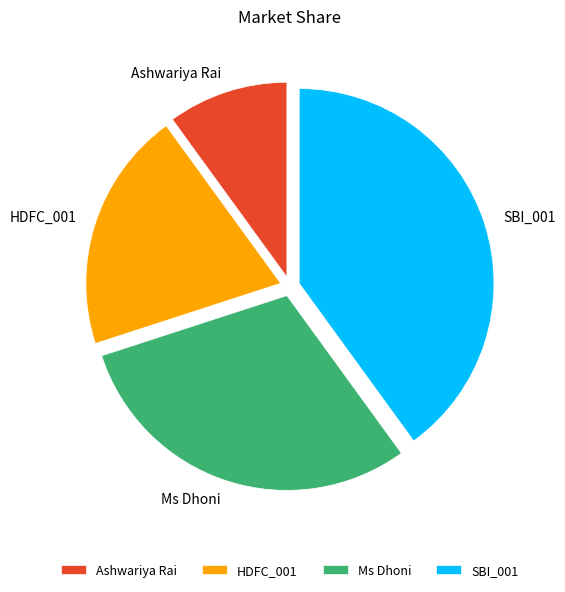

Do HDFC_001 and SBI_001 together represent more than half of the pie?

Yes